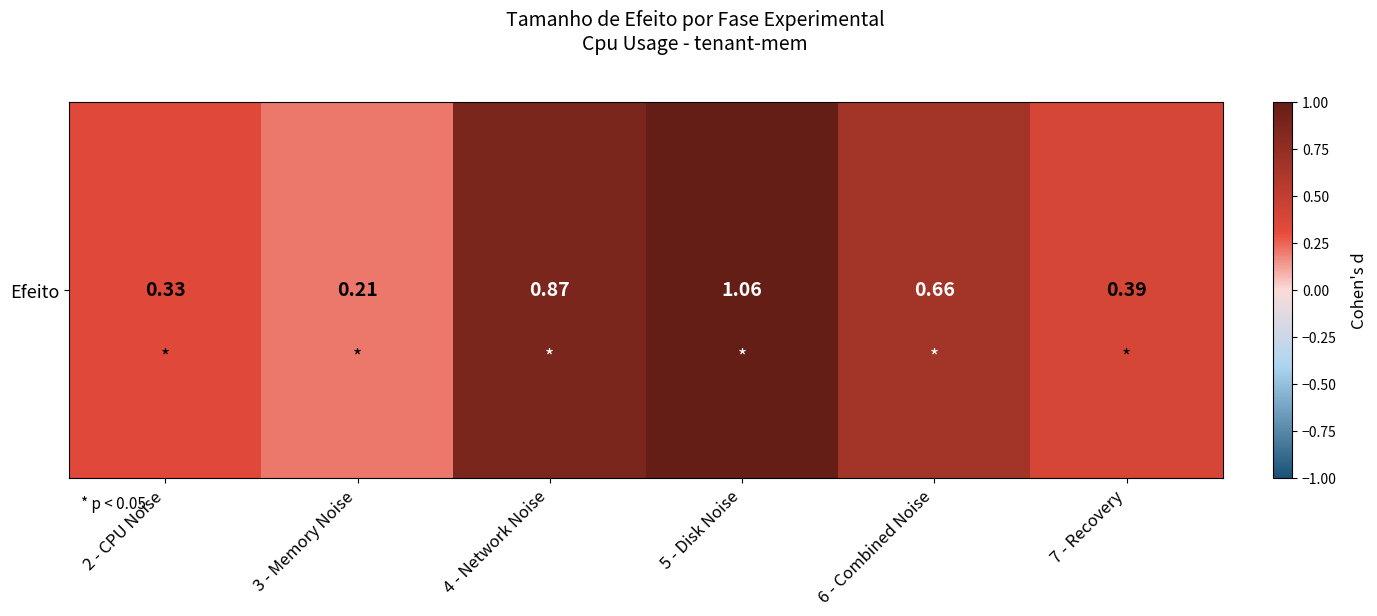

What is the sum of all values?

3.5